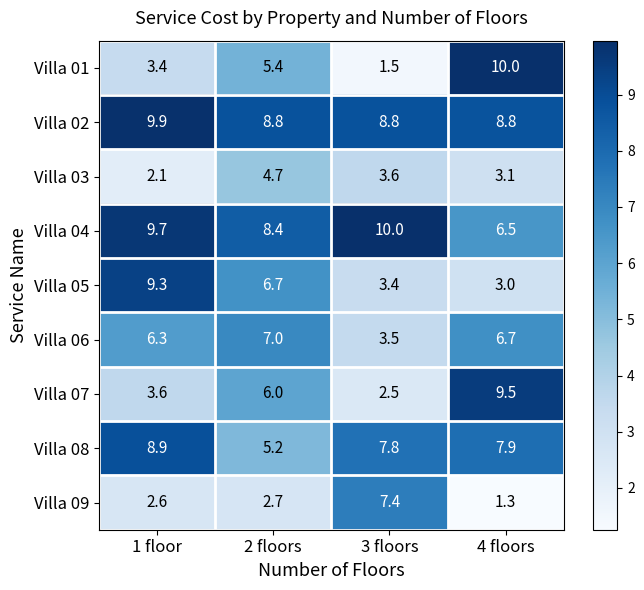

Which series changed the most between 2 floors and 3 floors?

Villa 09